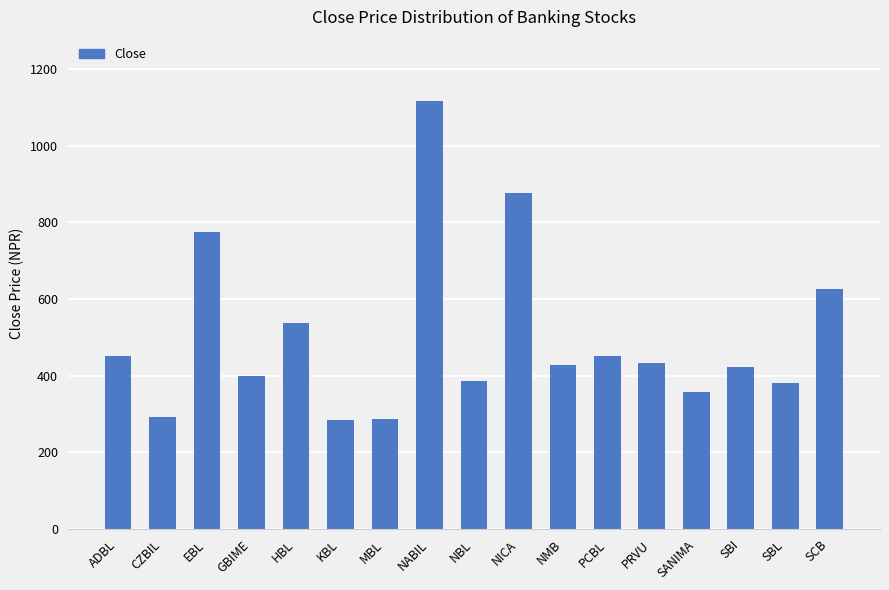

What is the ratio of the value at GBIME to the value at PRVU?

0.9